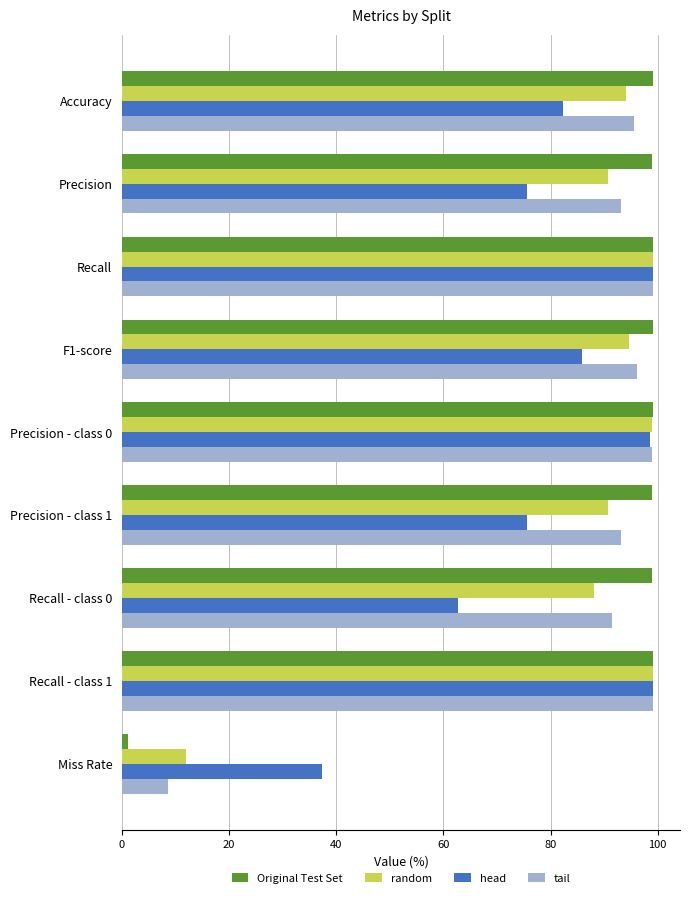

What is the maximum value shown in the chart?

99.2